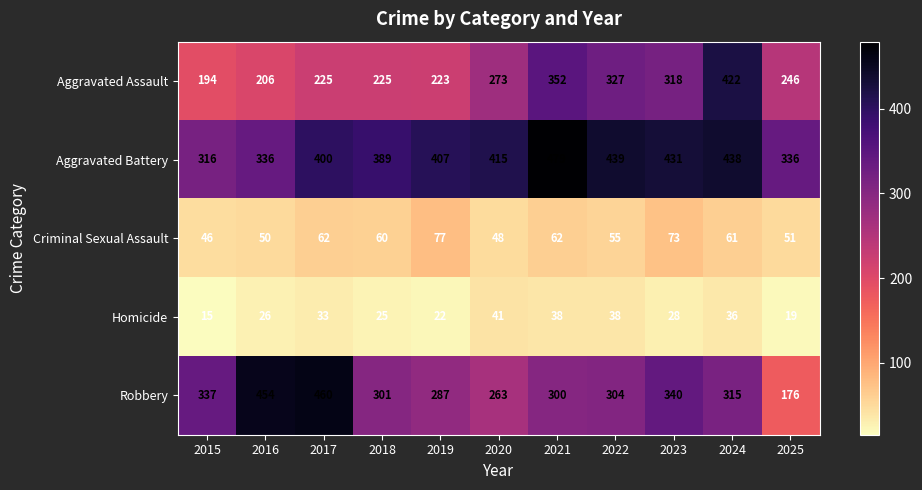

What is the average value of the Aggravated Battery series?

399